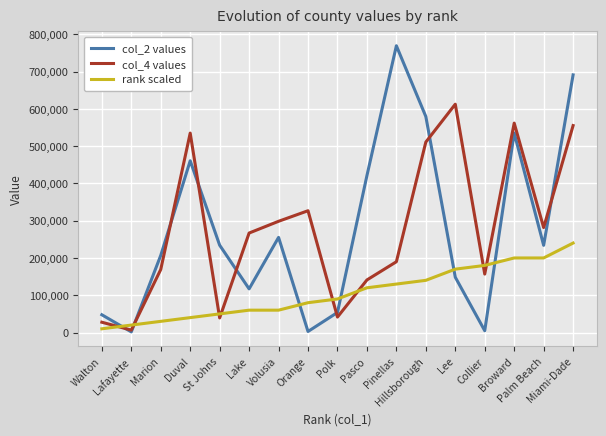

What are all the series names shown in the legend?

col_2 values, col_4 values, rank scaled